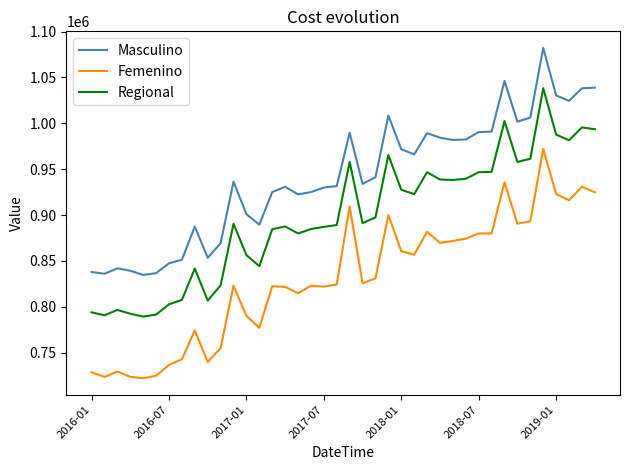

True or false: Femenino and Masculino intersect in this chart.

False